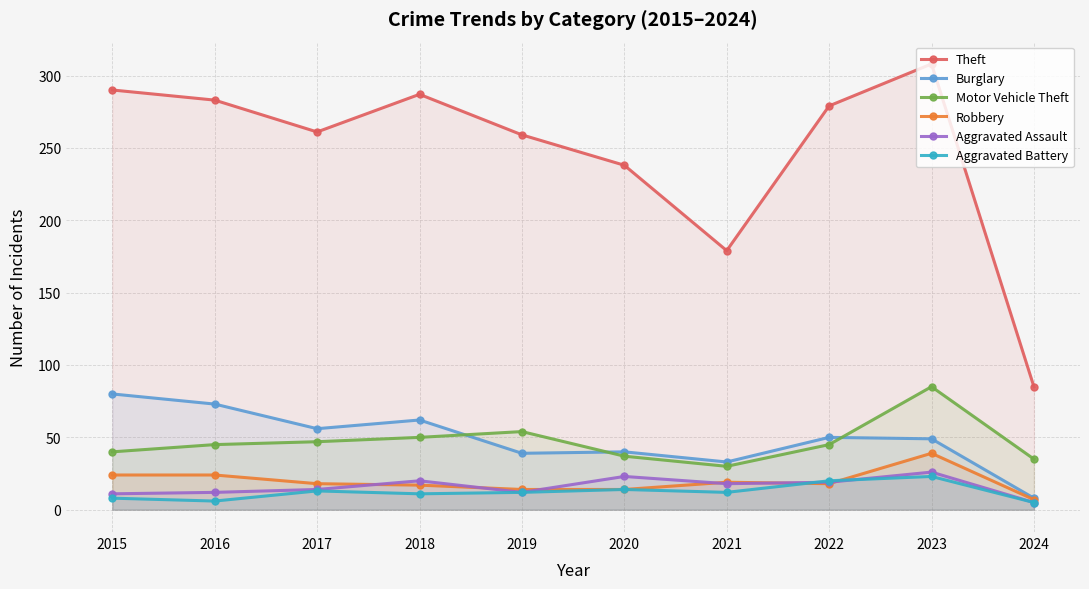

The Motor Vehicle Theft series shows 45 at 2016. True or false?

True